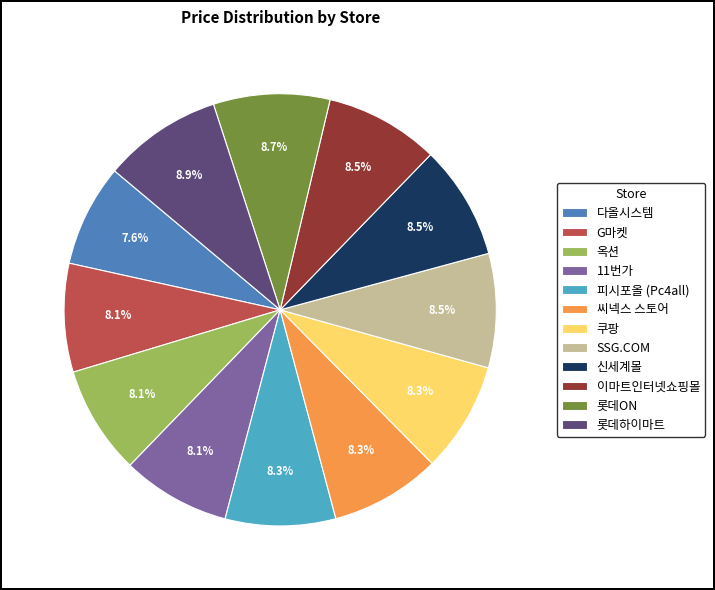

Combined, what portion of the pie is 피시포올 (Pc4all) and 다올시스템?

15.9%